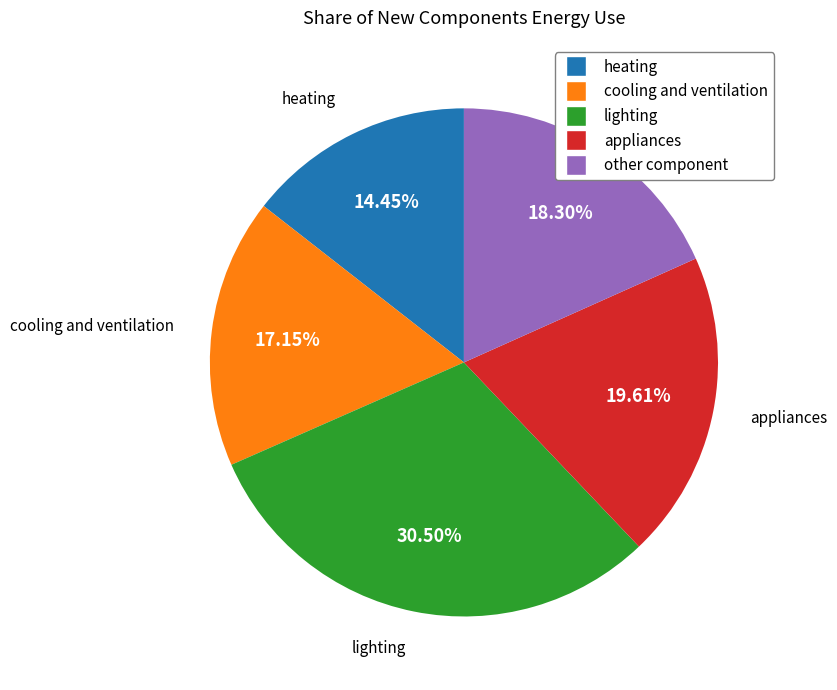

Does other component account for over 50% of the chart?

No